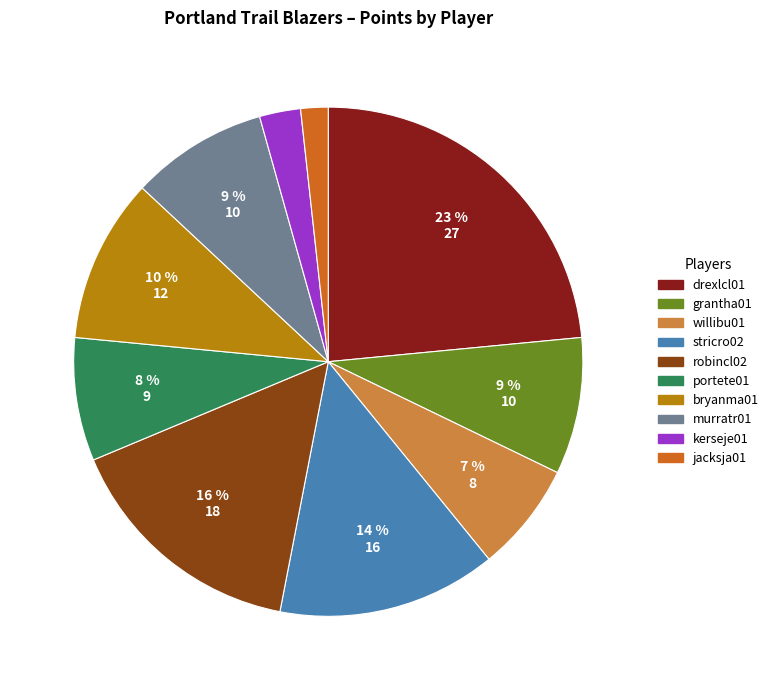

Is the sum of drexlcl01 and willibu01 greater than half?

No